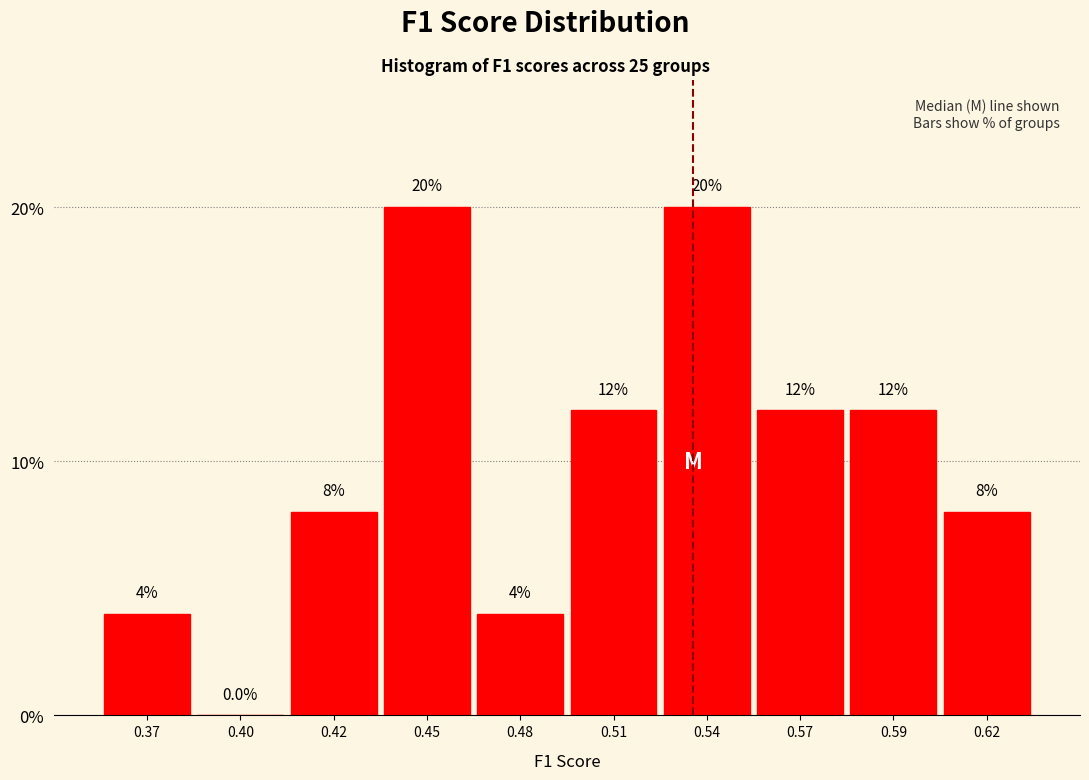

Reading right to left, list all the values displayed in this chart.

0.62=8	0.59=12	0.57=12	0.54=20	0.51=12	0.48=4	0.45=20	0.42=8	0.40=0	0.37=4